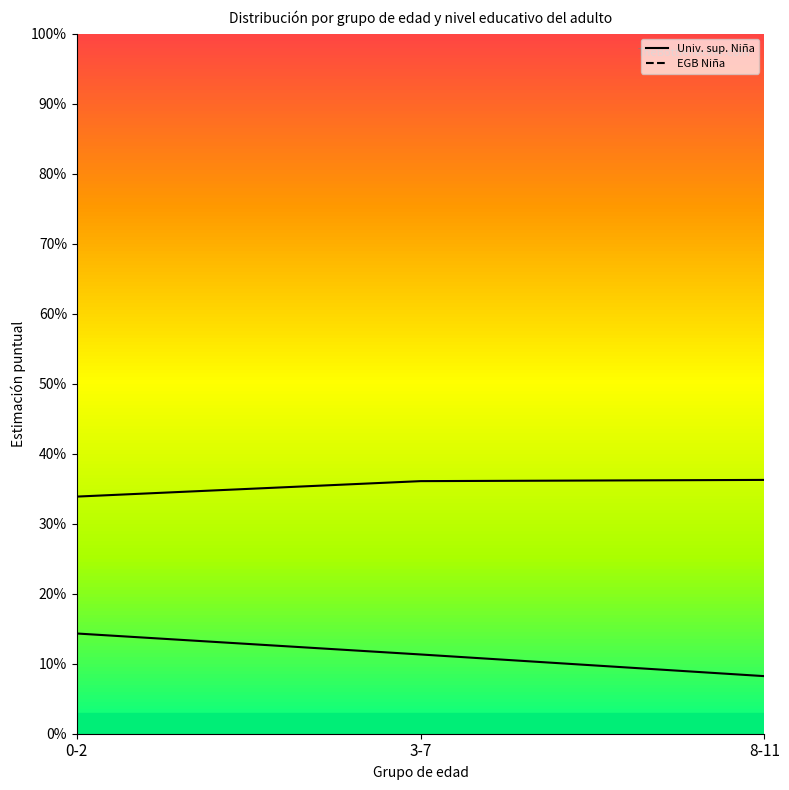

Which series changed the most between 0-2 and 3-7?

Univ. sup. Niña (line)